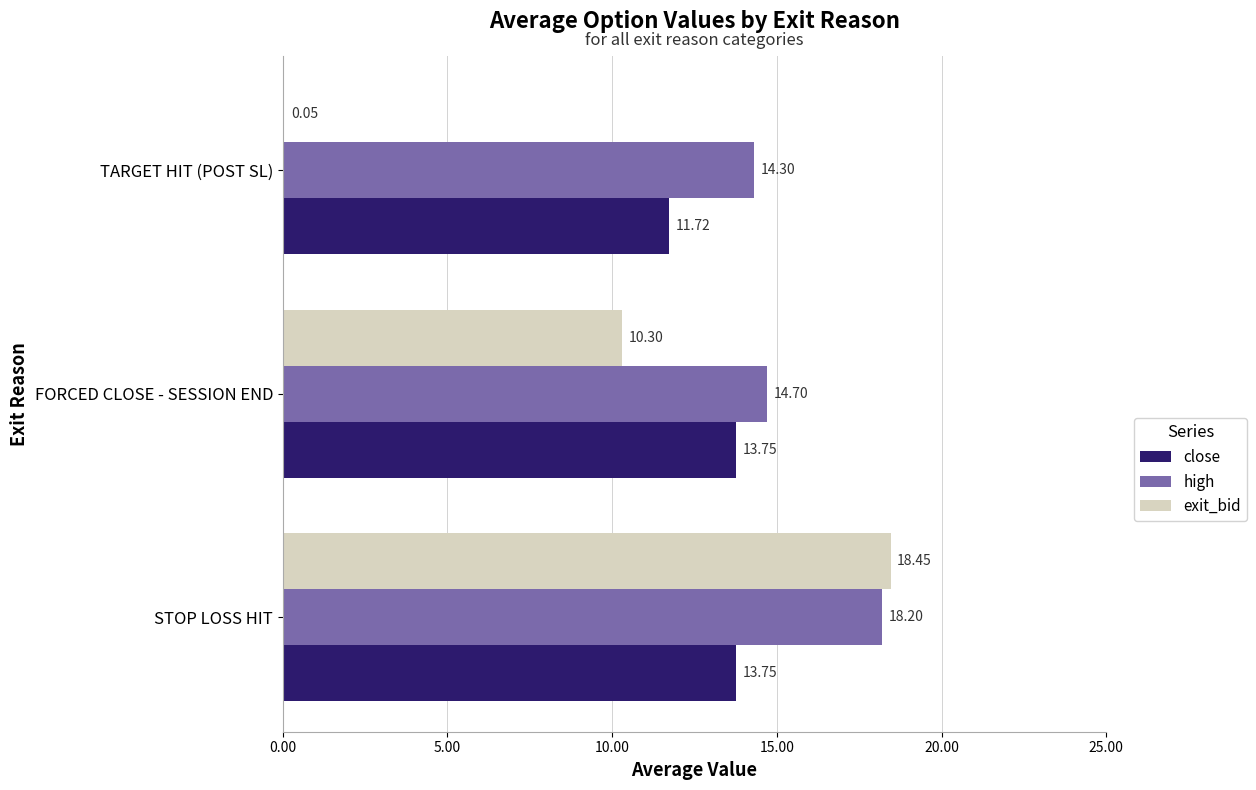

What are all the series names shown in the legend?

close, high, exit_bid